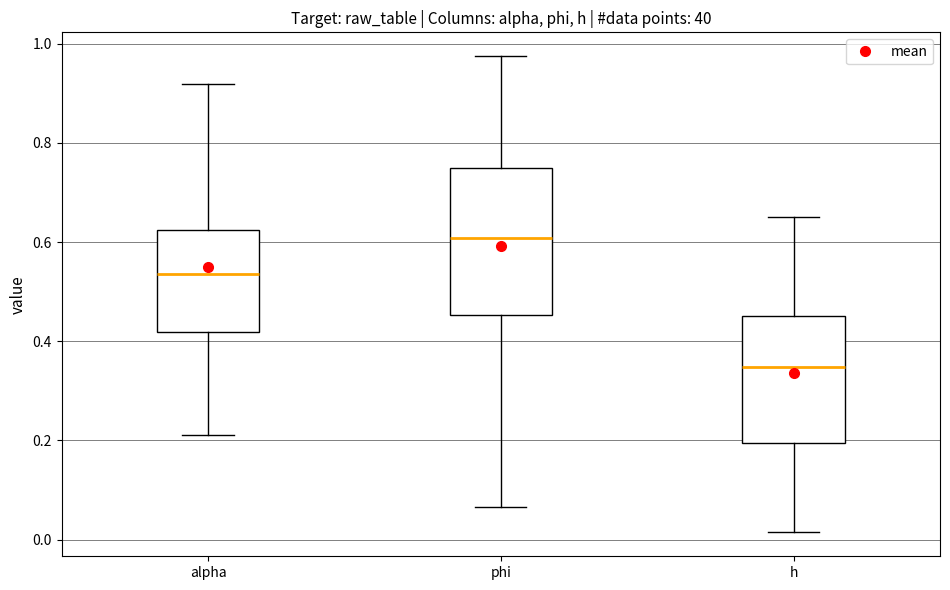

Which box is the tallest, from its lower edge to its upper edge?

phi